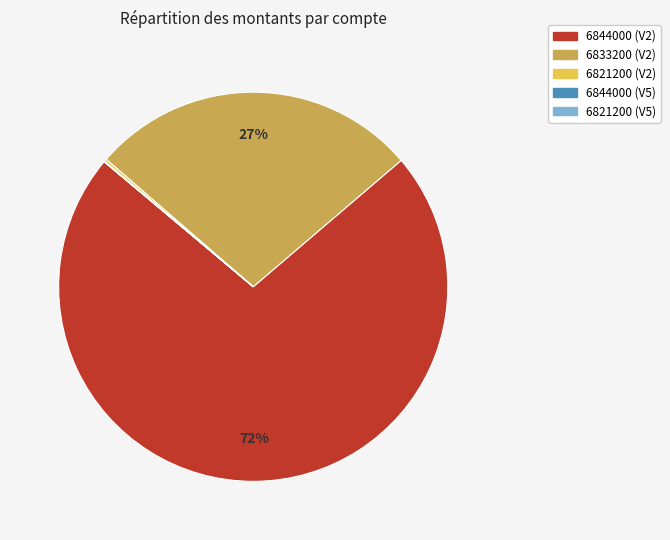

Which has a higher value, 6833200 (V2) or 6844000 (V2)?

6844000 (V2)